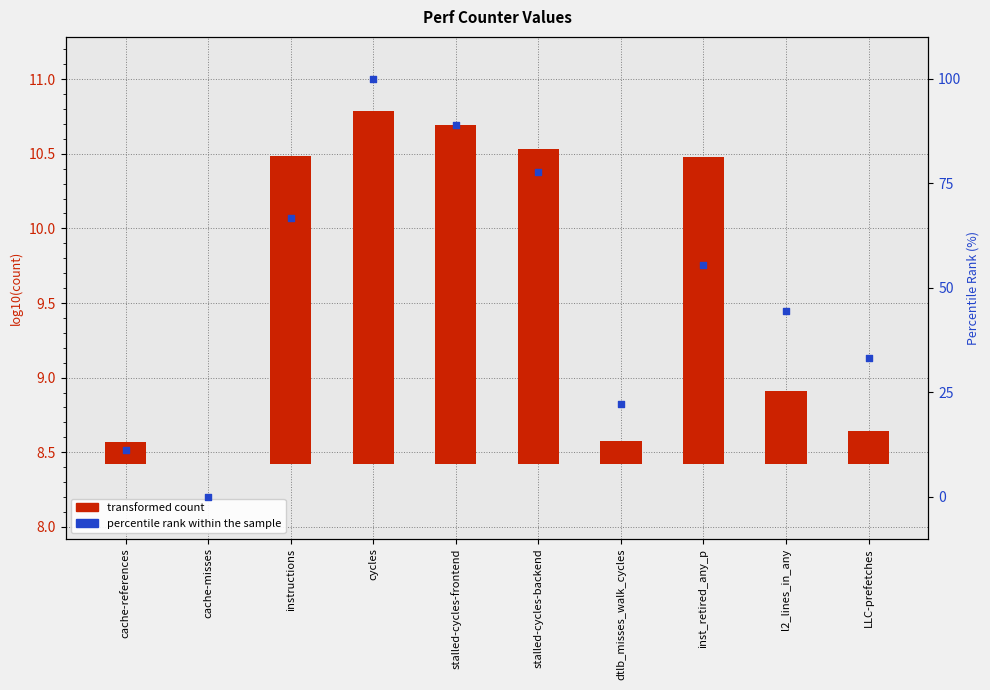

At how many categories does at least one series exceed 86?

2